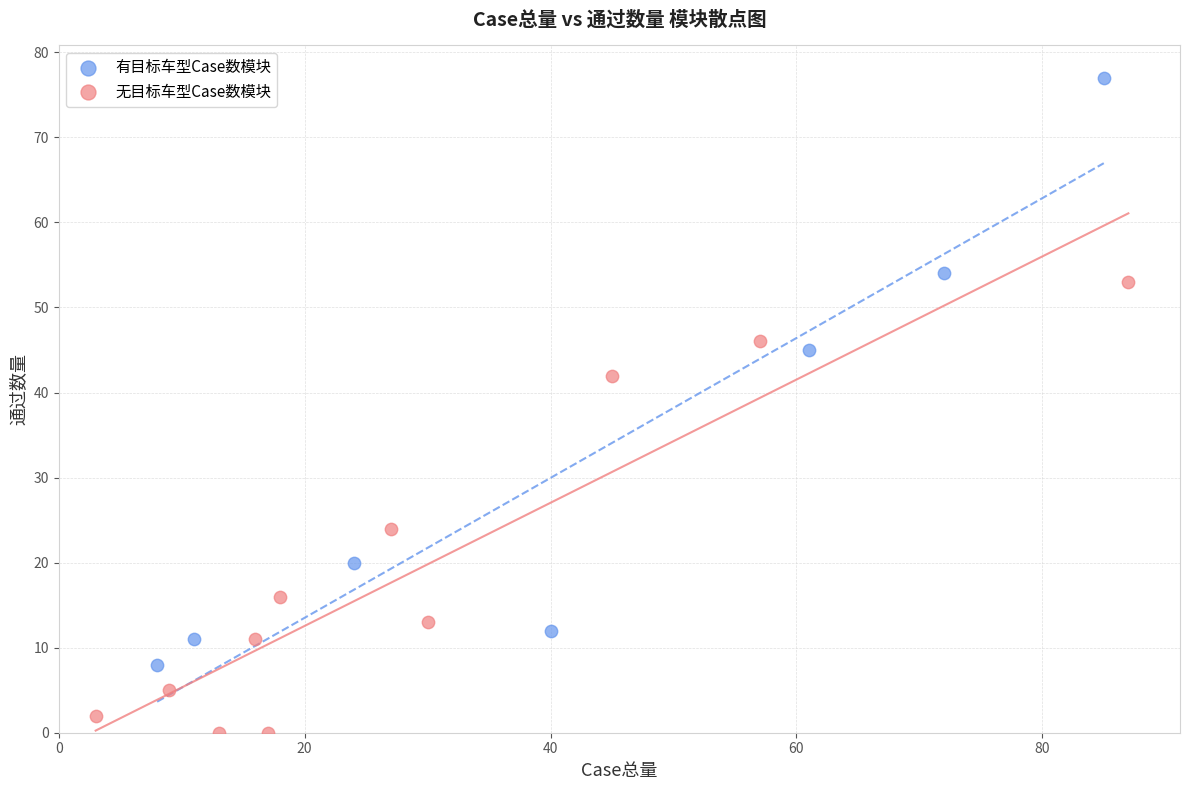

Which series has the widest spread of Y values?

有目标车型Case数模块